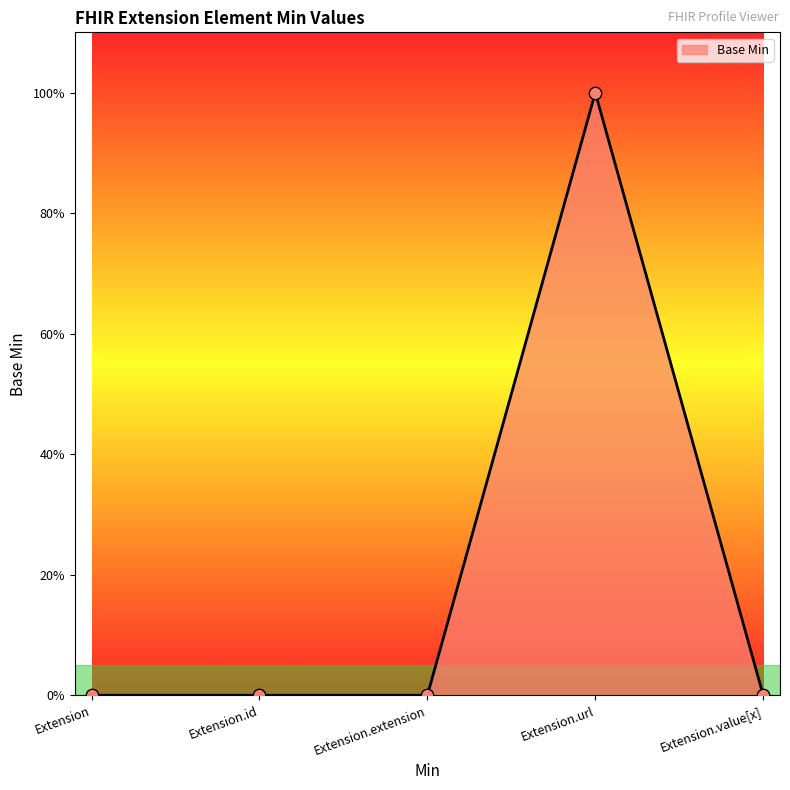

Is this an area chart (filled region under the line)?

Yes